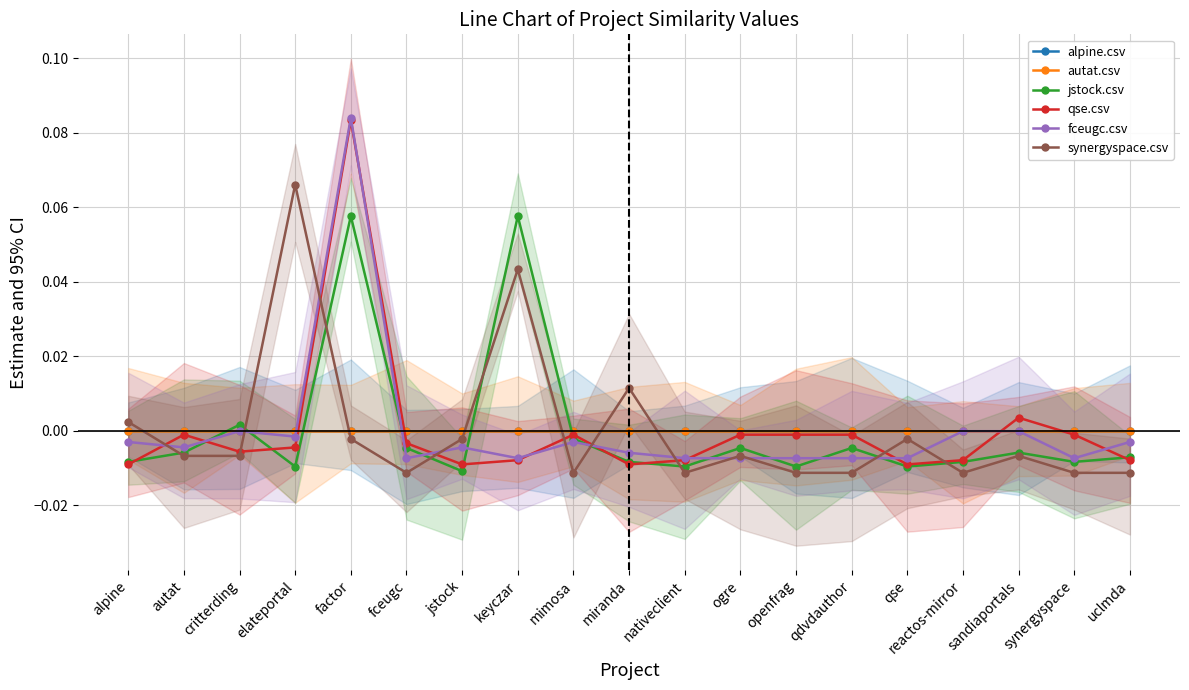

How many lines are shown in the chart?

6